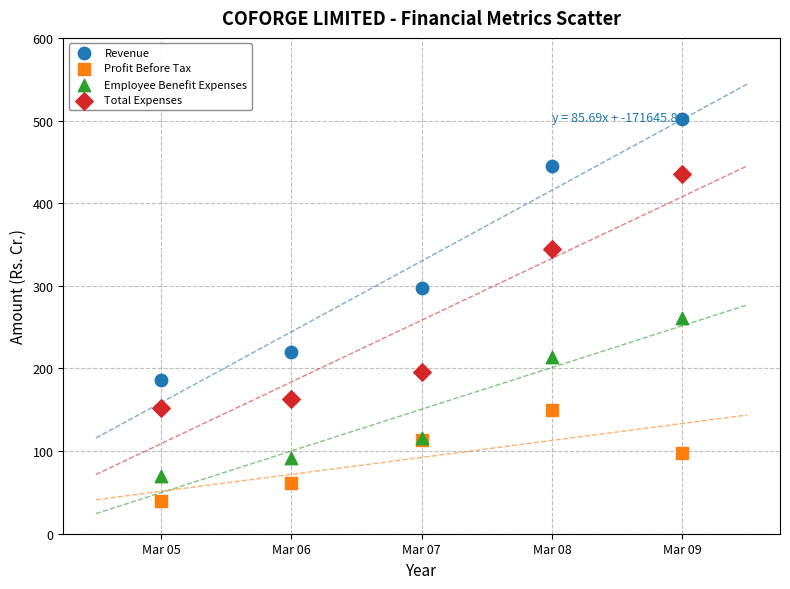

What is the X range (max minus min) for the scatter plot?

4.0